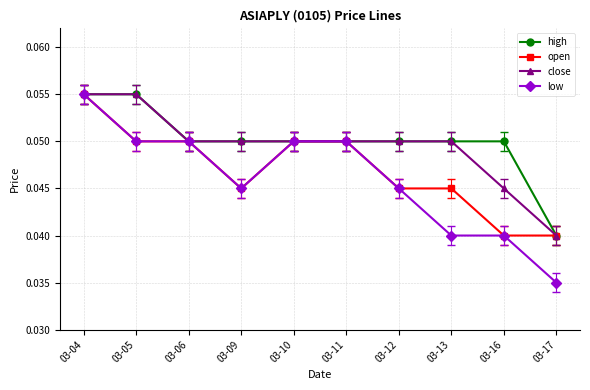

At which category does the chart reach its minimum across all series?

03-17